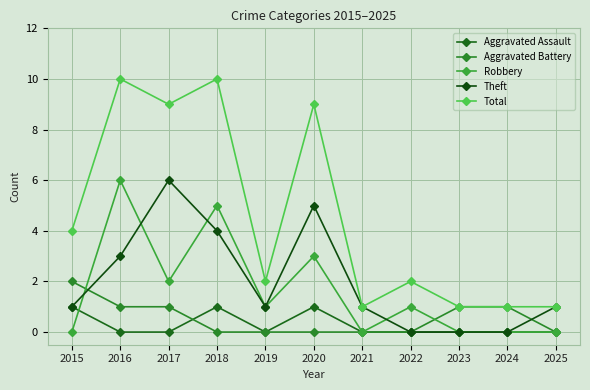

What is the difference between the second highest and minimum values in the Robbery series?

5